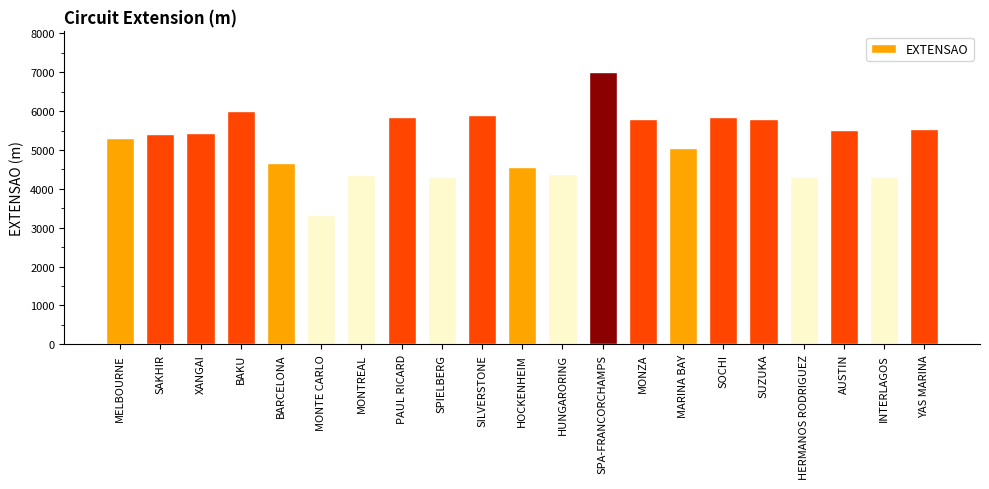

What is the ratio of the value at MONTE CARLO to the value at SPIELBERG?

0.8